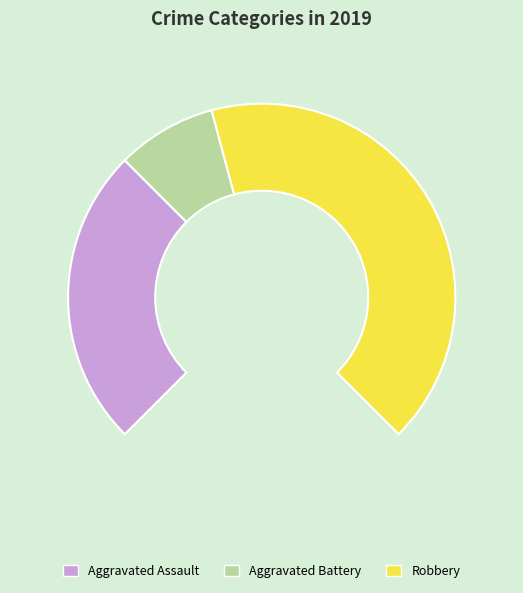

What percentage is NOT represented by Robbery?

44.4%